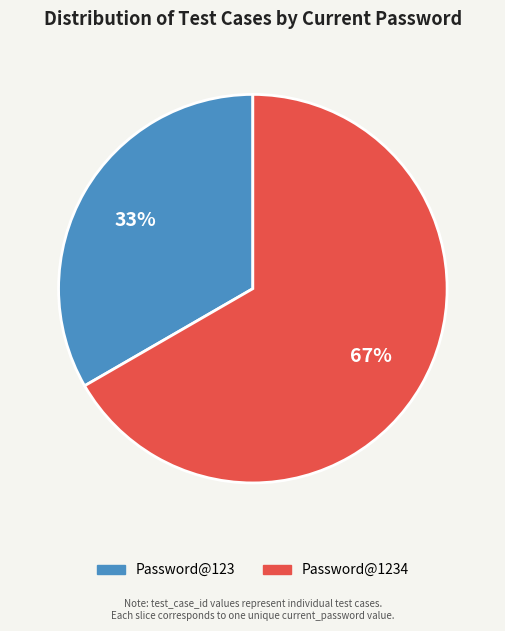

Is there a majority slice in this chart?

Yes